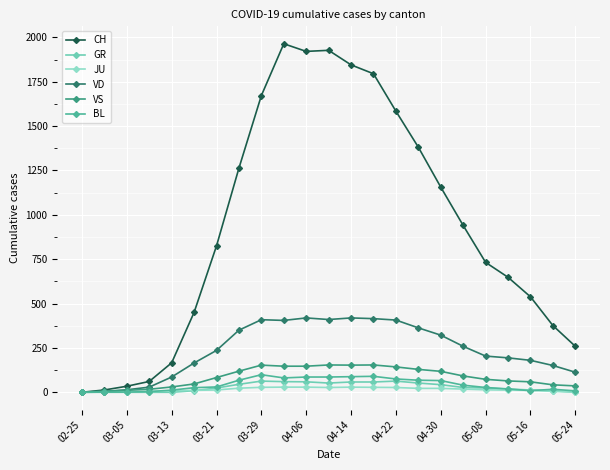

At how many categories does at least one series exceed 1458?

7